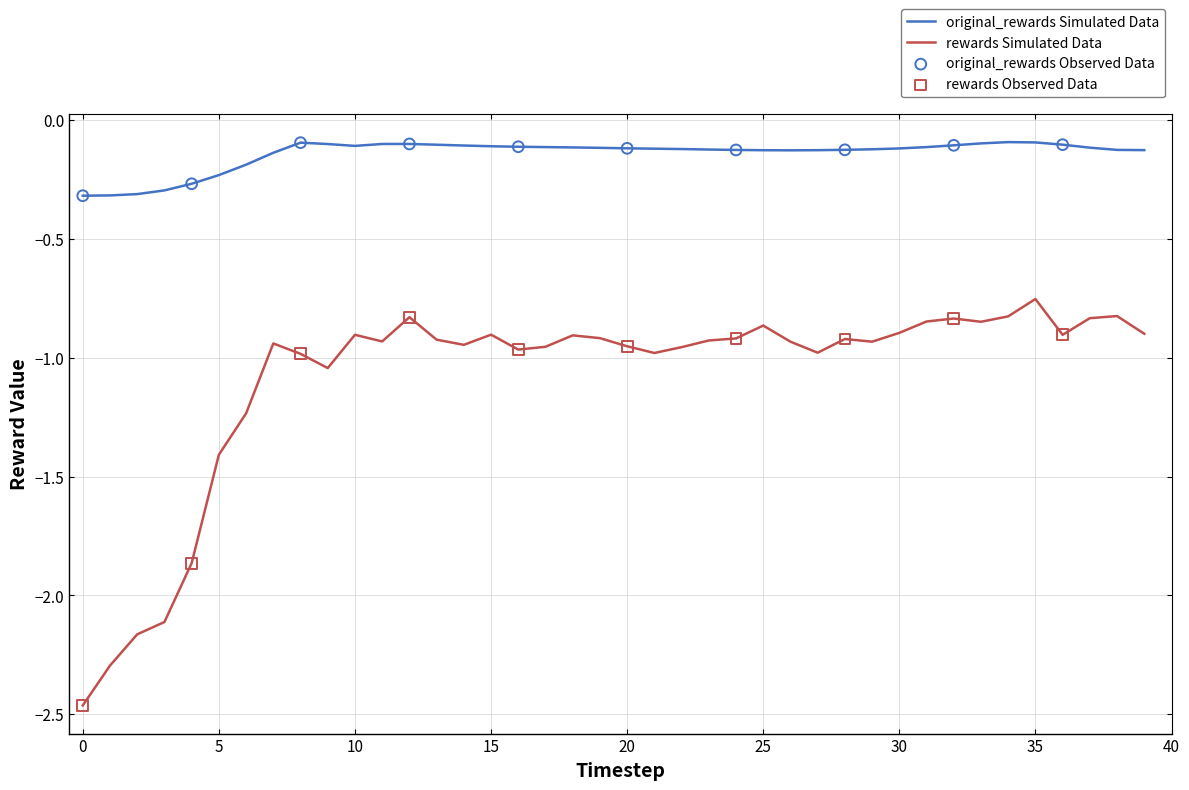

Which series has the largest total across all categories?

original_rewards Simulated Data